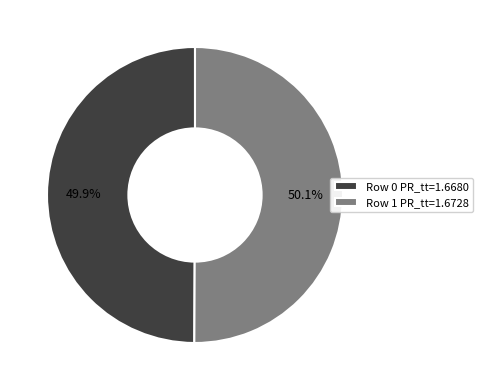

Is there any slice that represents more than half of the pie?

Yes